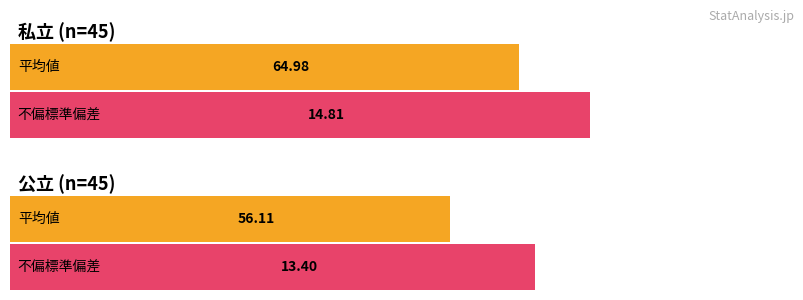

What is the difference between the maximum and minimum values in the 公立 series?

42.7